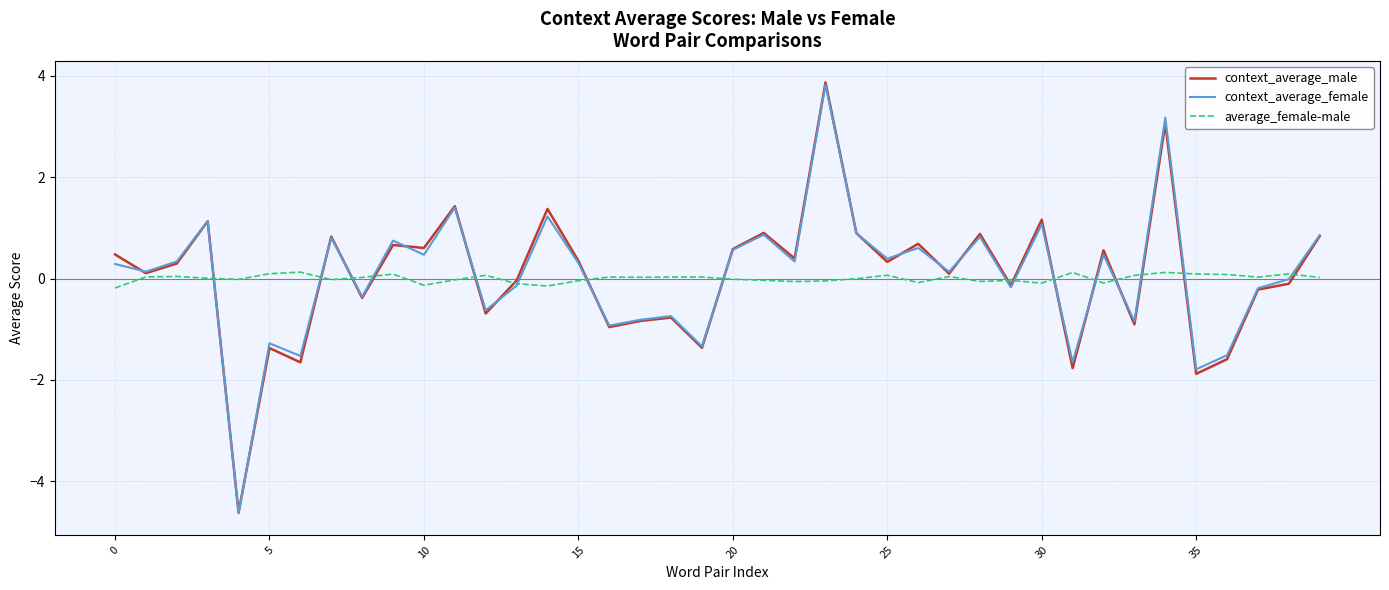

Which series has the largest range (max minus min)?

context_average_male